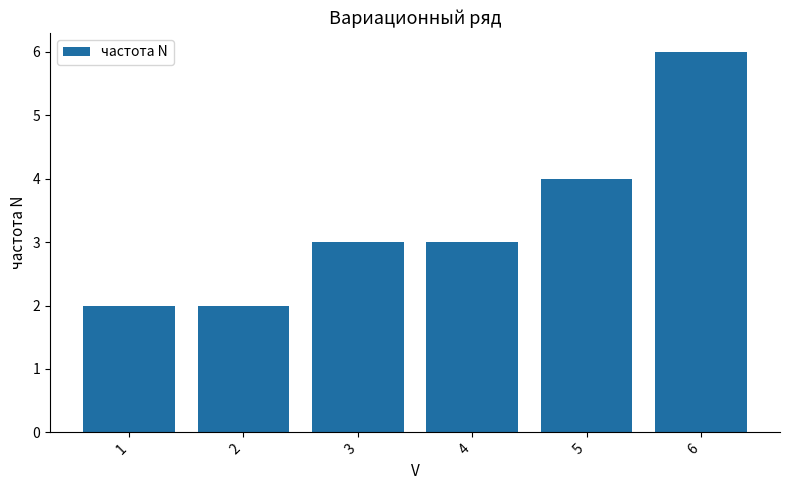

The chart shows a value of 2 at 1. True or false?

True